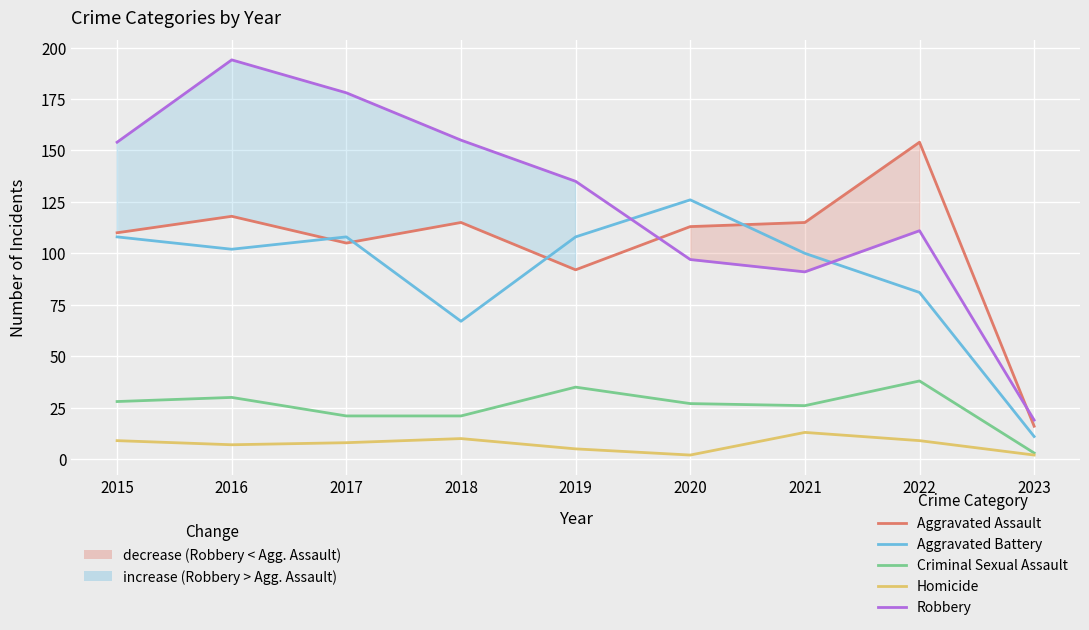

Reading left to right, what are all the values shown in this chart?

Aggravated Assault: 110	118	105	115	92	113	115	154	16
Aggravated Battery: 108	102	108	67	108	126	100	81	11
Criminal Sexual Assault: 28	30	21	21	35	27	26	38	3
Homicide: 9	7	8	10	5	2	13	9	2
Robbery: 154	194	178	155	135	97	91	111	19